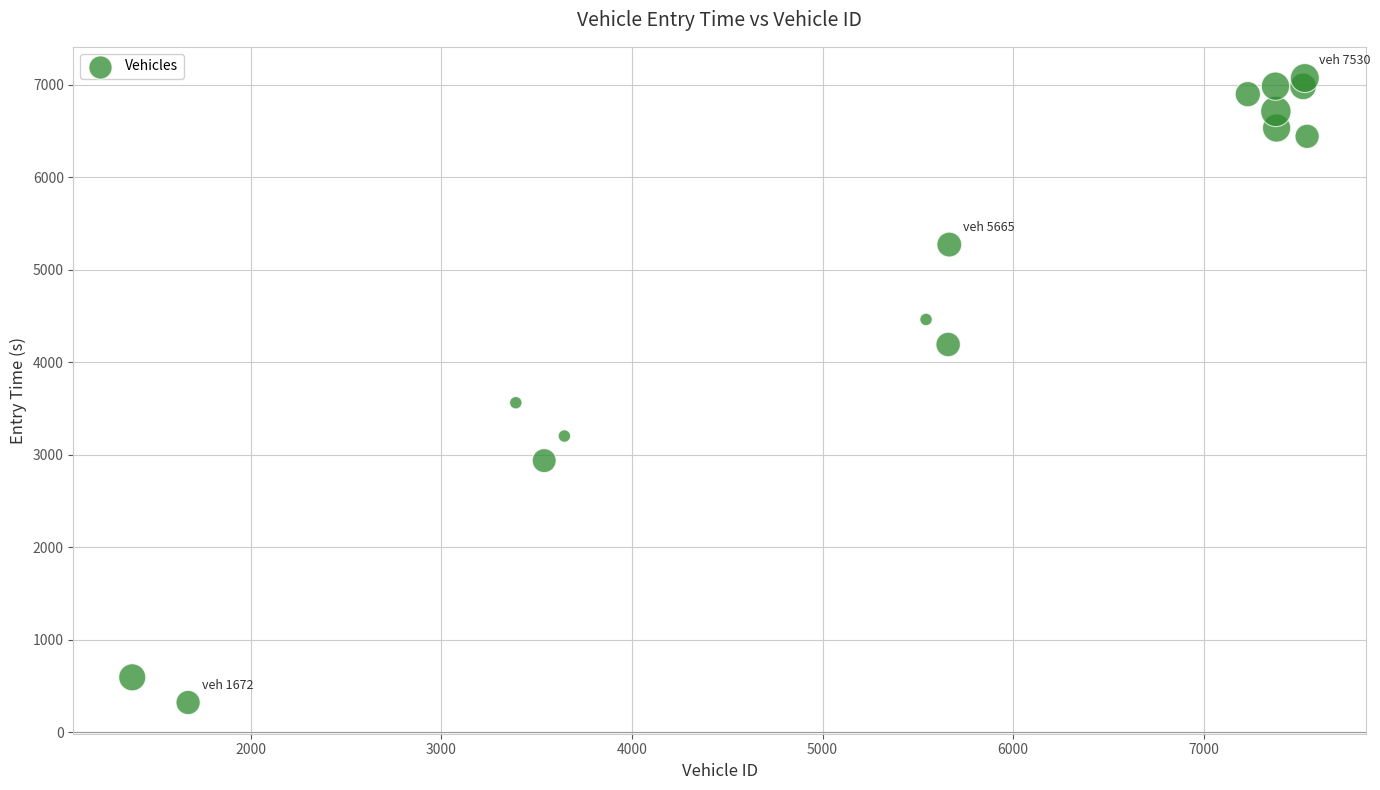

What Y value in the scatter plot is closest to 3694?

3560.5